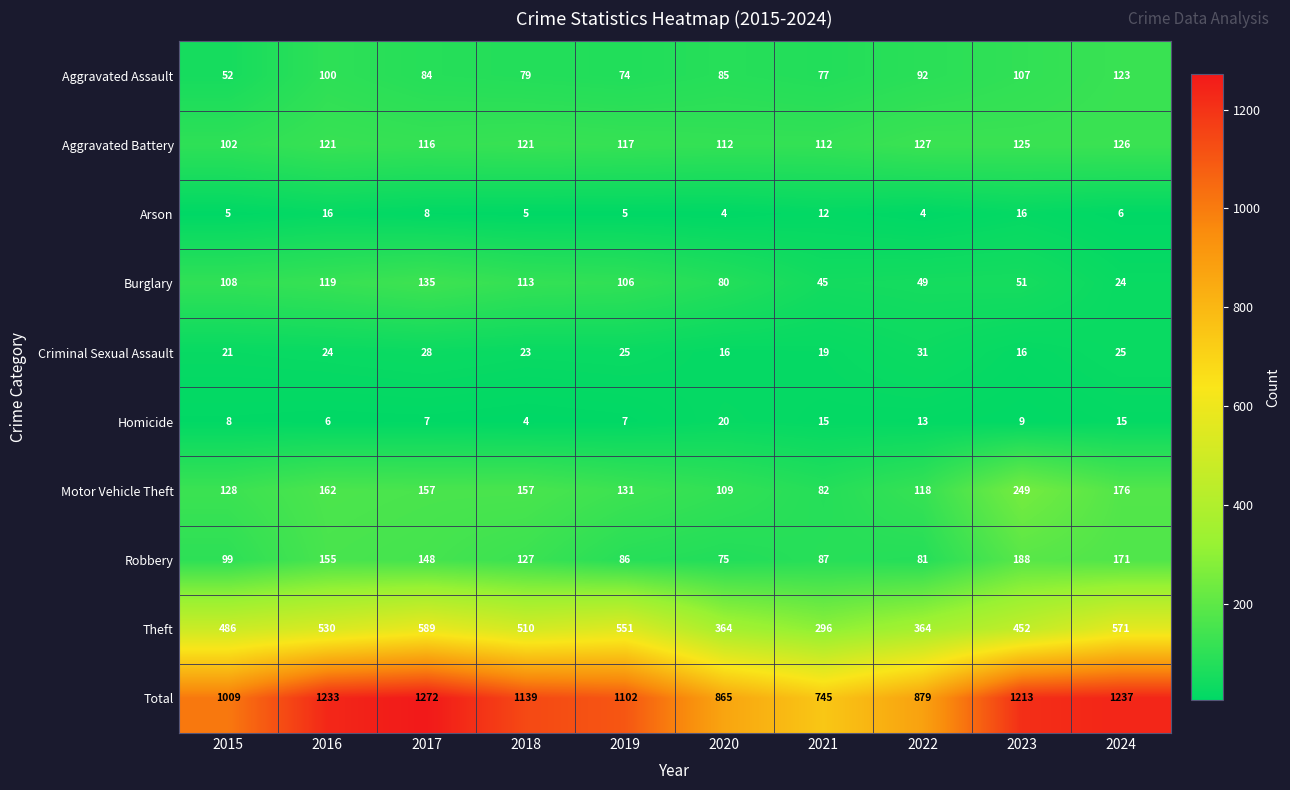

True or false: Total has a value of 1336 at 2020.

False